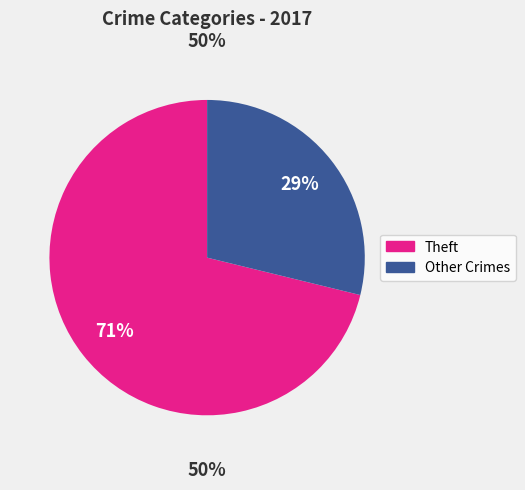

What is the majority slice?

Theft